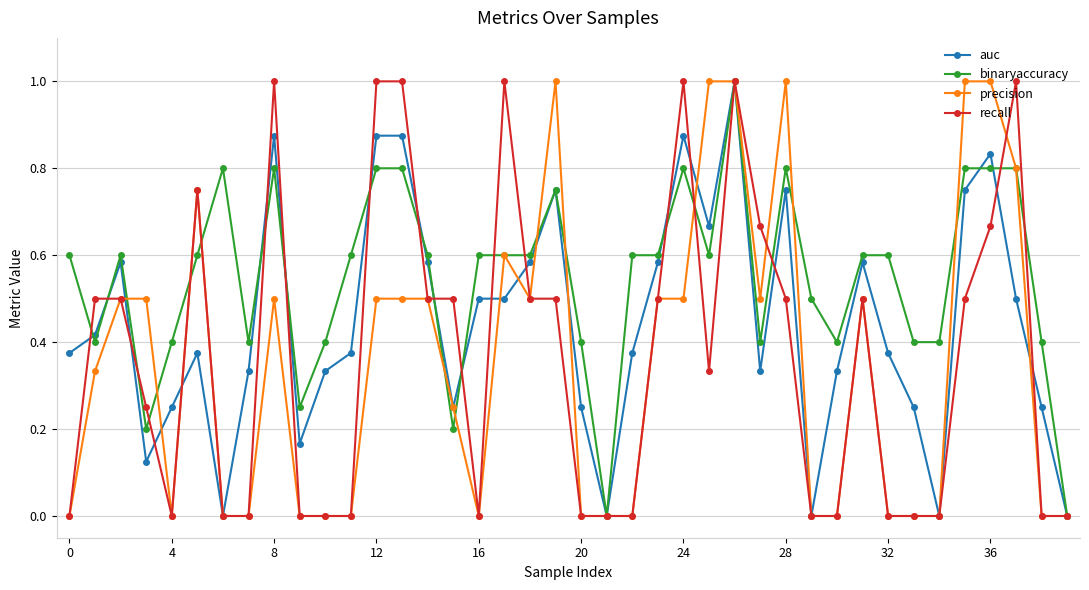

True or false: precision has more than 1 points higher than both neighbors.

True